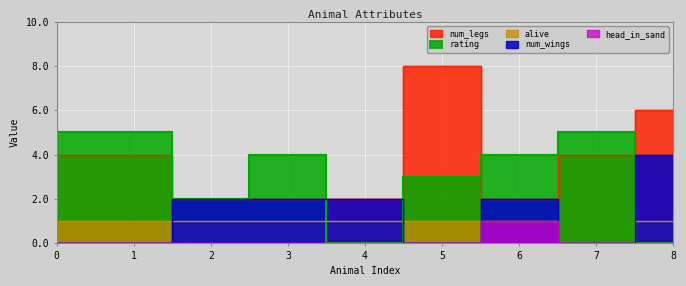

Reading left to right, what are all the values shown in this chart?

num_legs: 0=4	1=4	2=2	3=2	4=2	5=8	6=2	7=4	8=6
num_wings: 0=0	1=0	2=2	3=2	4=2	5=0	6=2	7=0	8=4
alive: 0=1	1=1	2=1	3=1	4=1	5=1	6=1	7=0	8=1
head_in_sand: 0=0	1=0	2=0	3=0	4=0	5=0	6=1	7=0	8=0
rating: 0=5	1=5	2=2	3=4	4=0	5=3	6=4	7=5	8=0